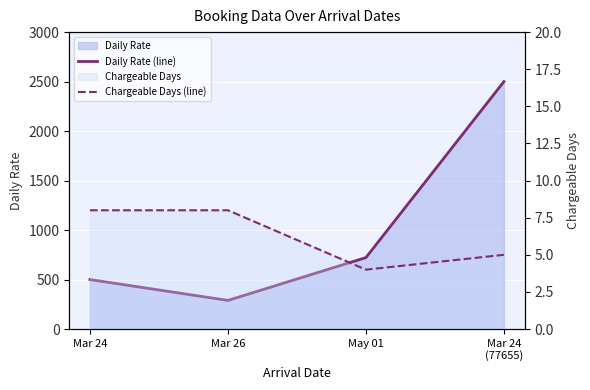

The Daily Rate (line) series shows 2500.0 at Mar 24
(77655). True or false?

True